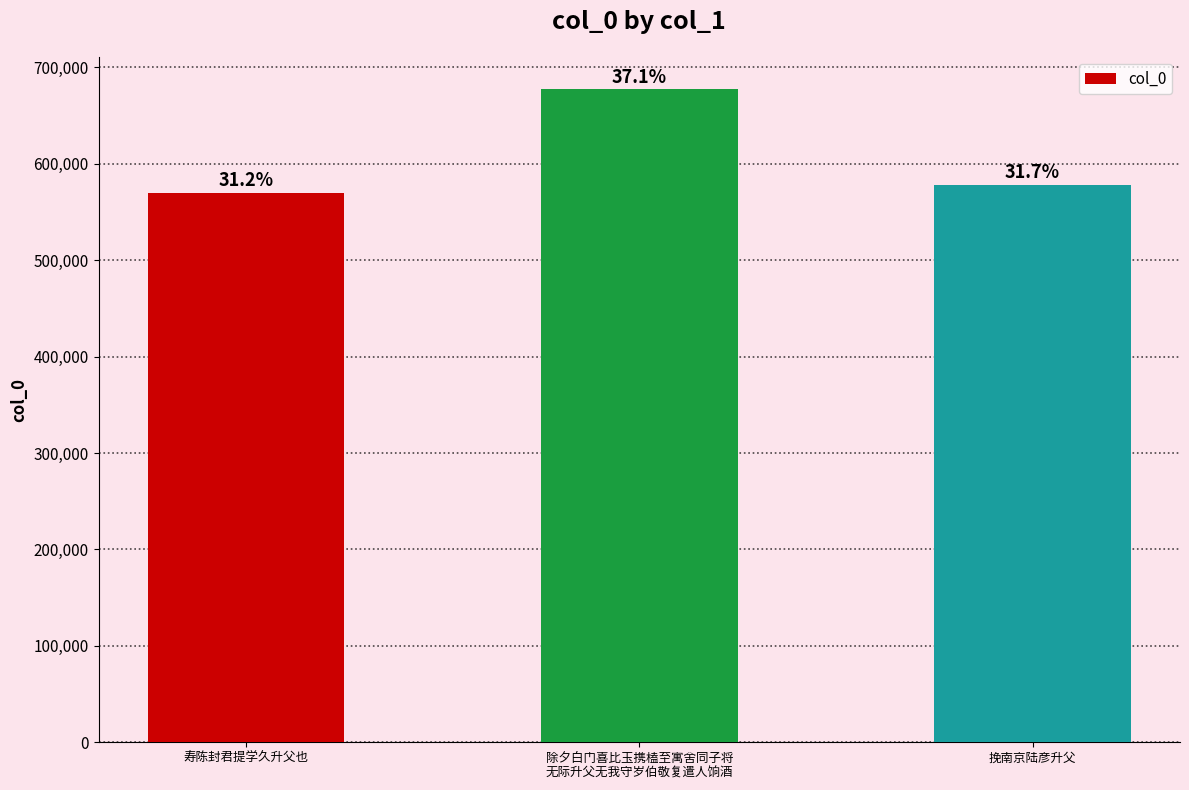

What is the value of the 3rd bar from the left?

578438